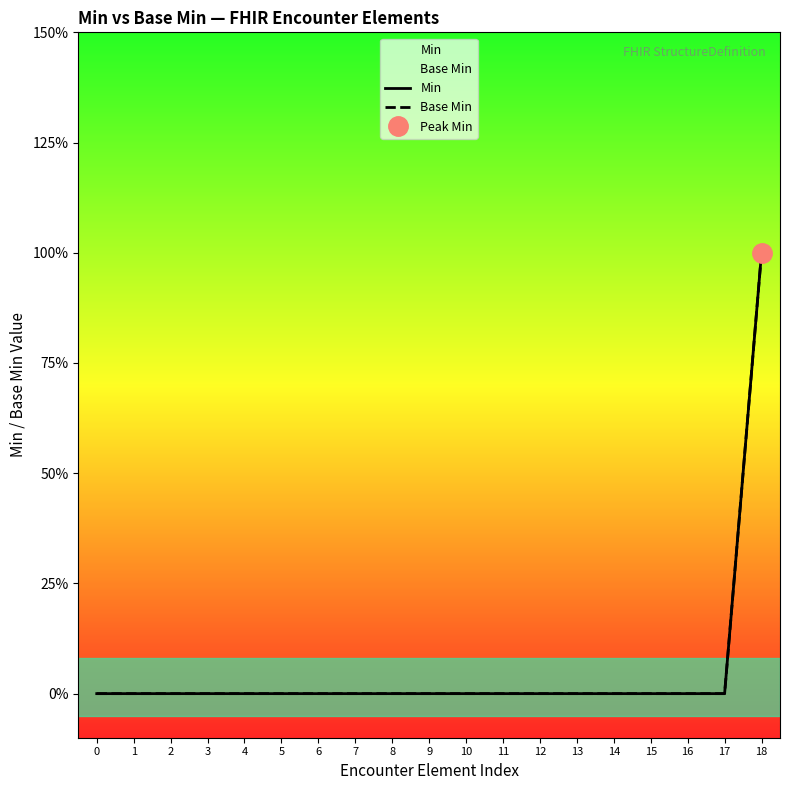

True or false: Min and Base Min cross at least once.

False